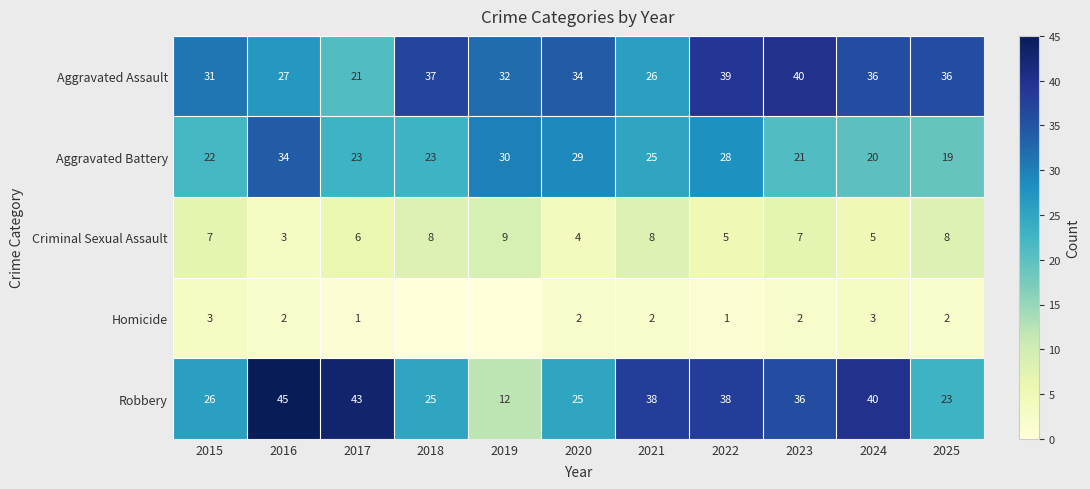

The Homicide series shows 2 at 2025. True or false?

True